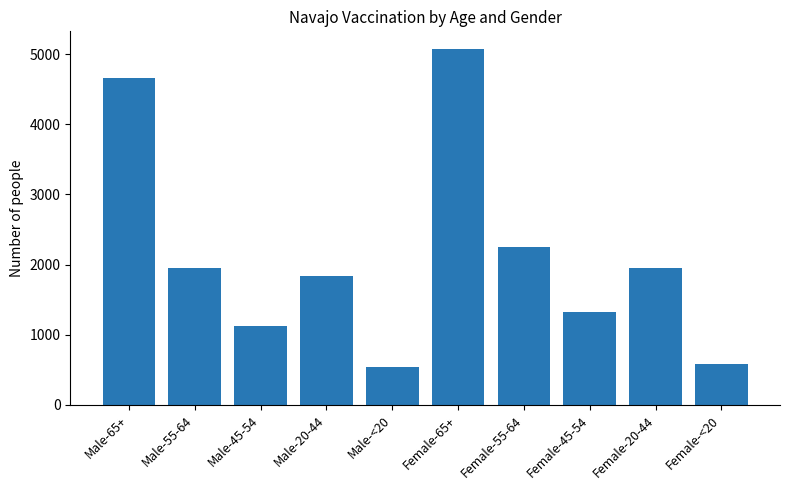

How many categories are shown in the chart?

10